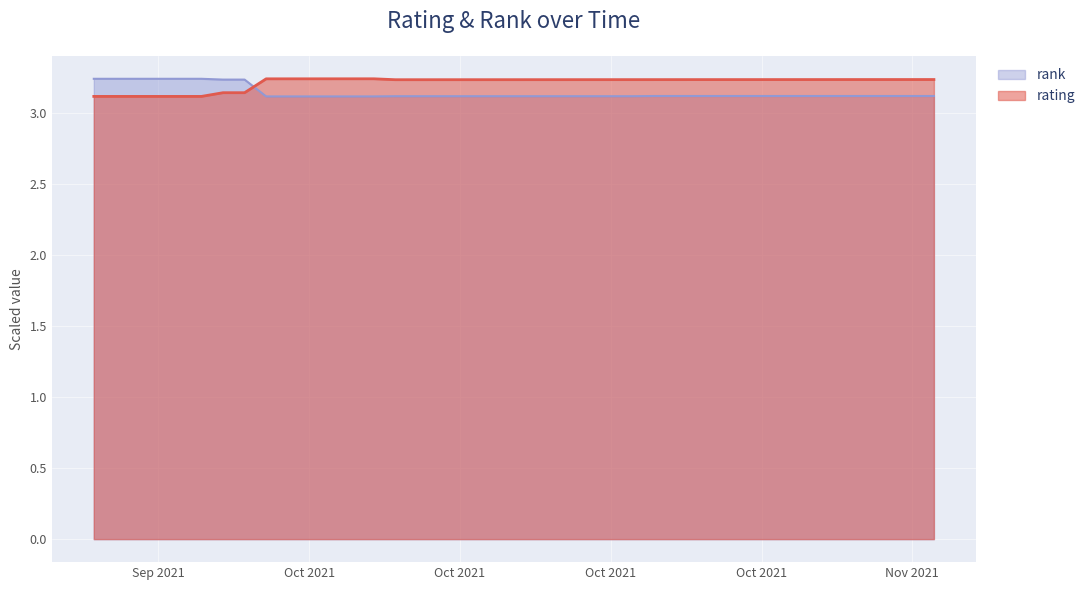

Which category has the highest value in the rank series?

09/25/2021